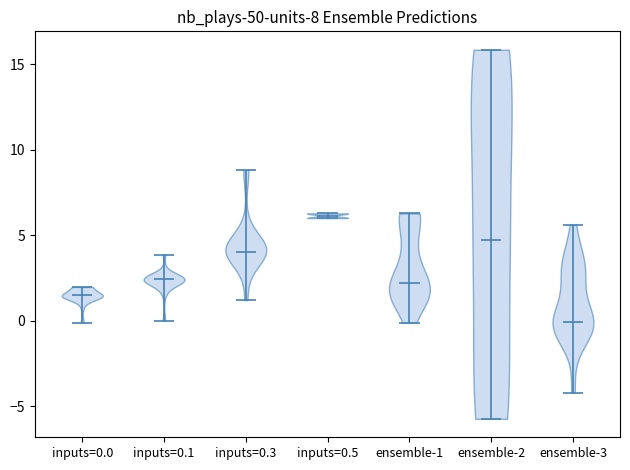

Which violin has the lowest median line?

ensemble-3